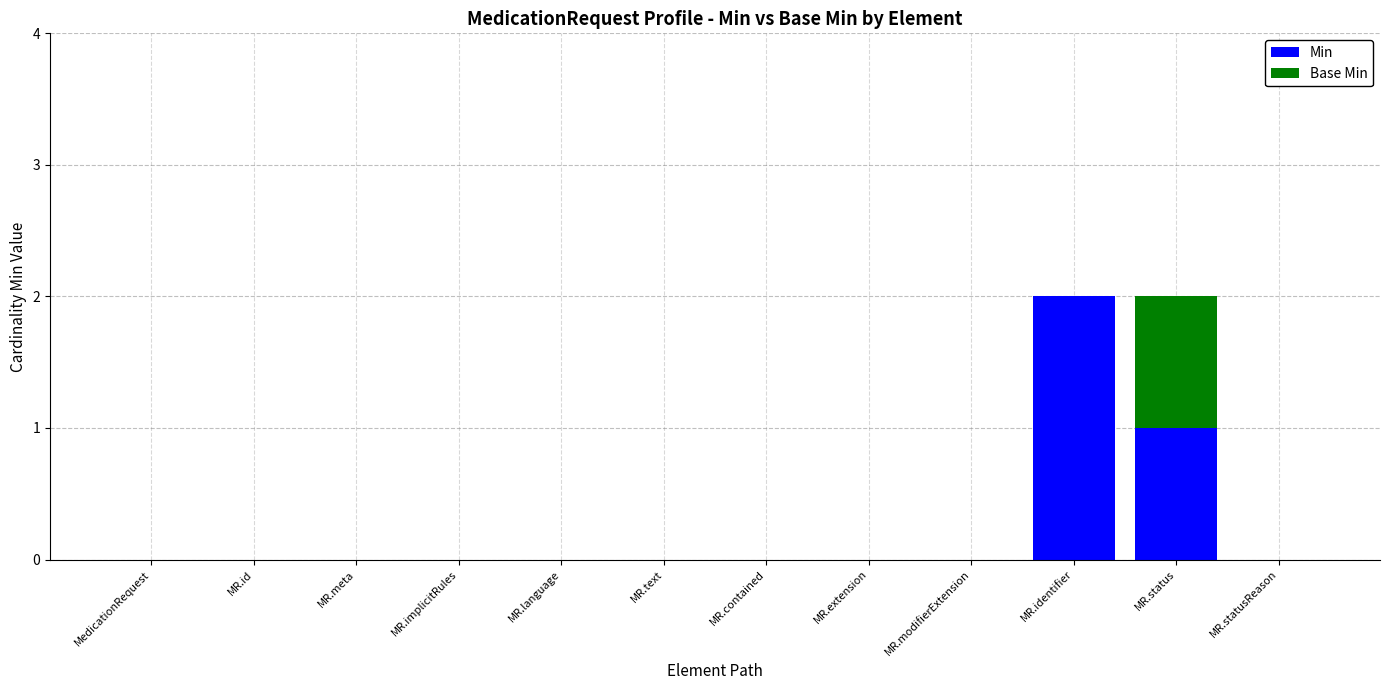

What is the highest value of the Min series?

2